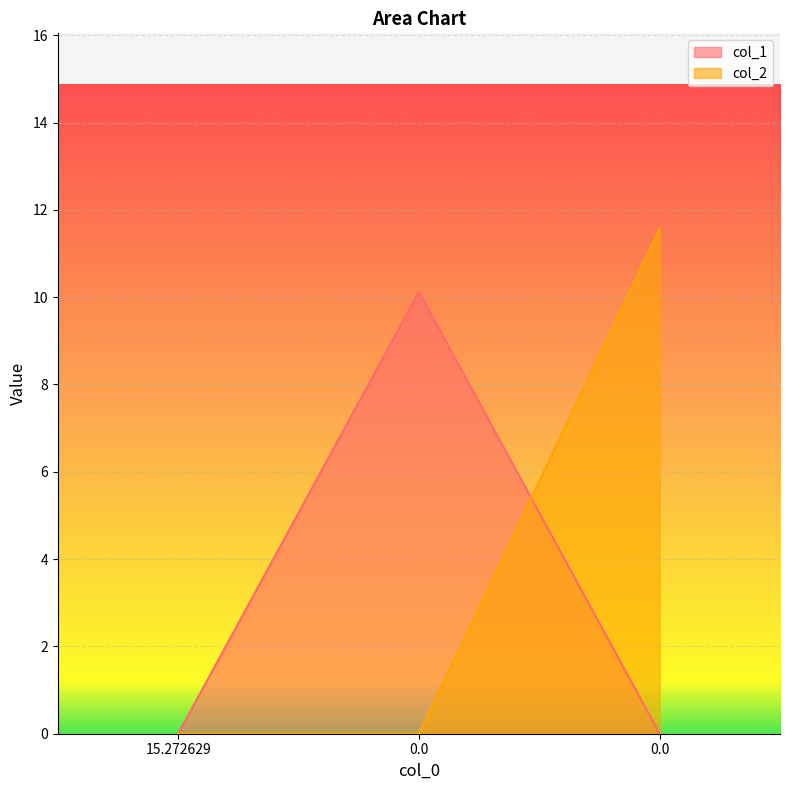

True or false: col_1 has a value of 16.2 at 0.0.

False